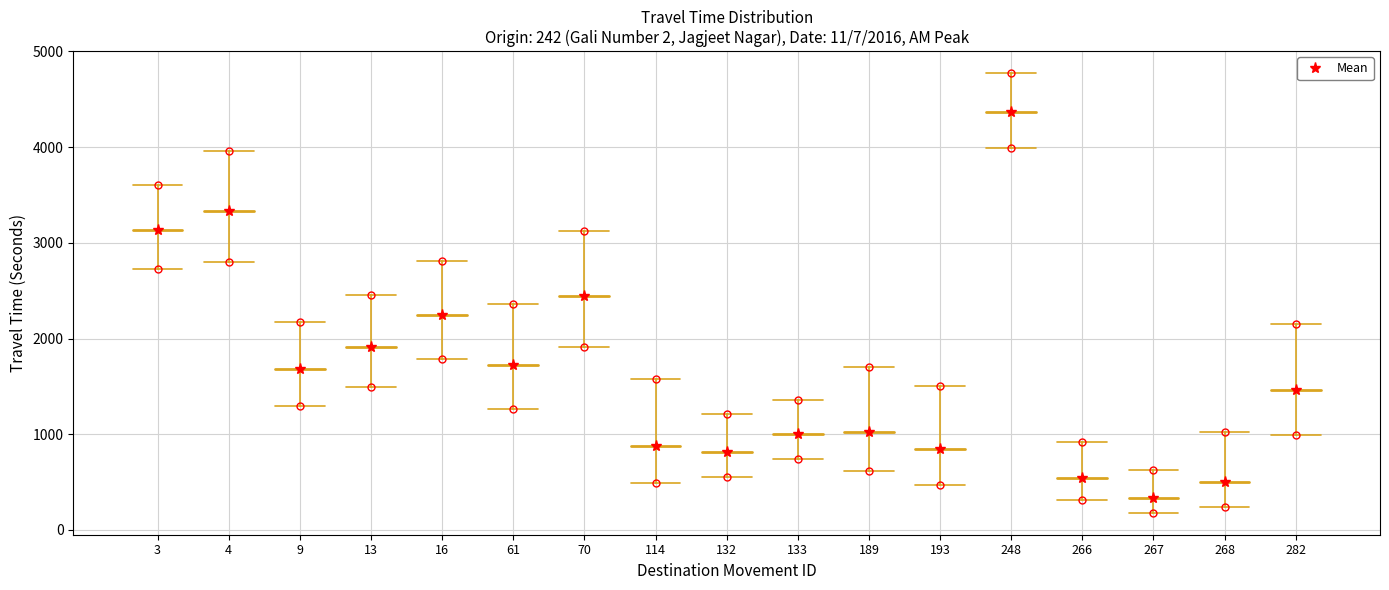

Count the number of categories in the chart.

17